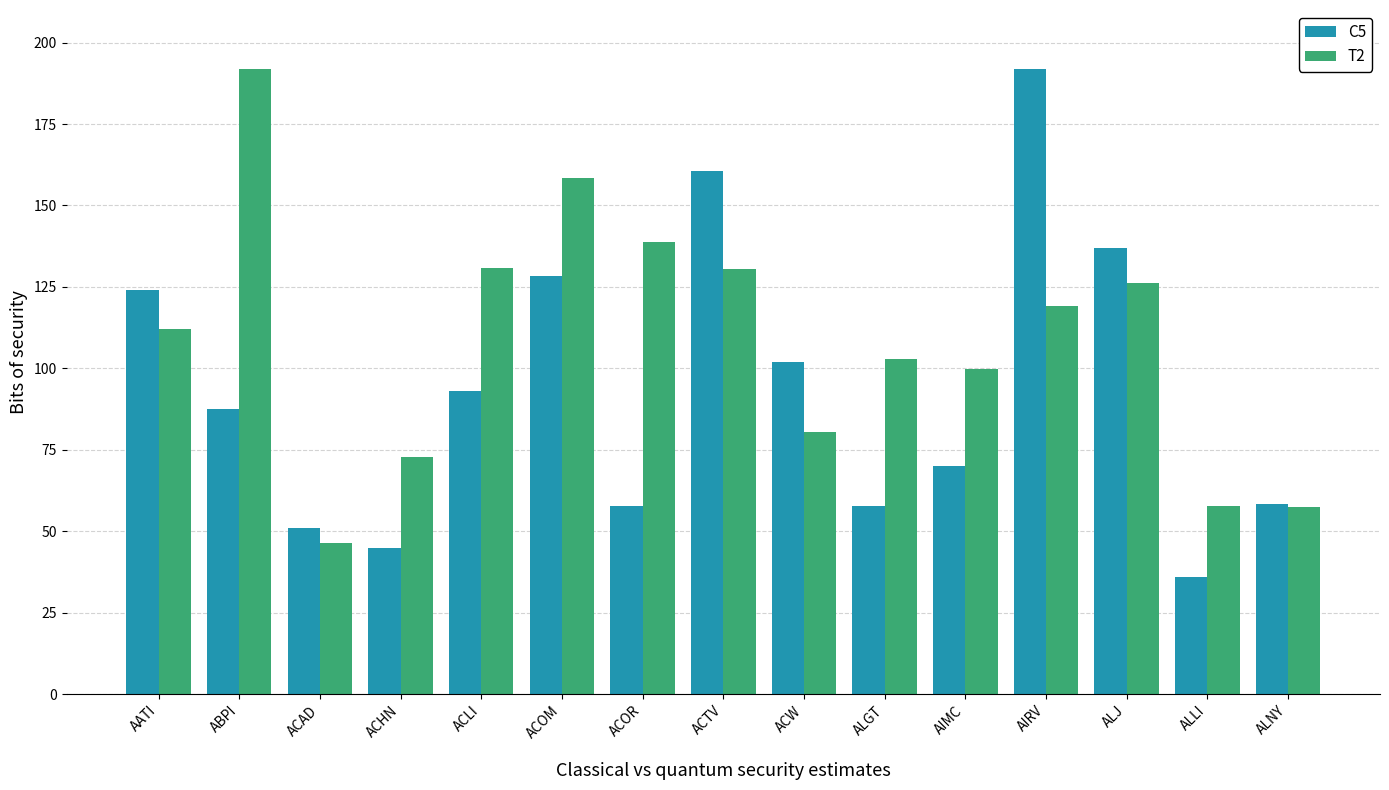

What is the sum of the C5 values at ALJ and AIRV?

329.0